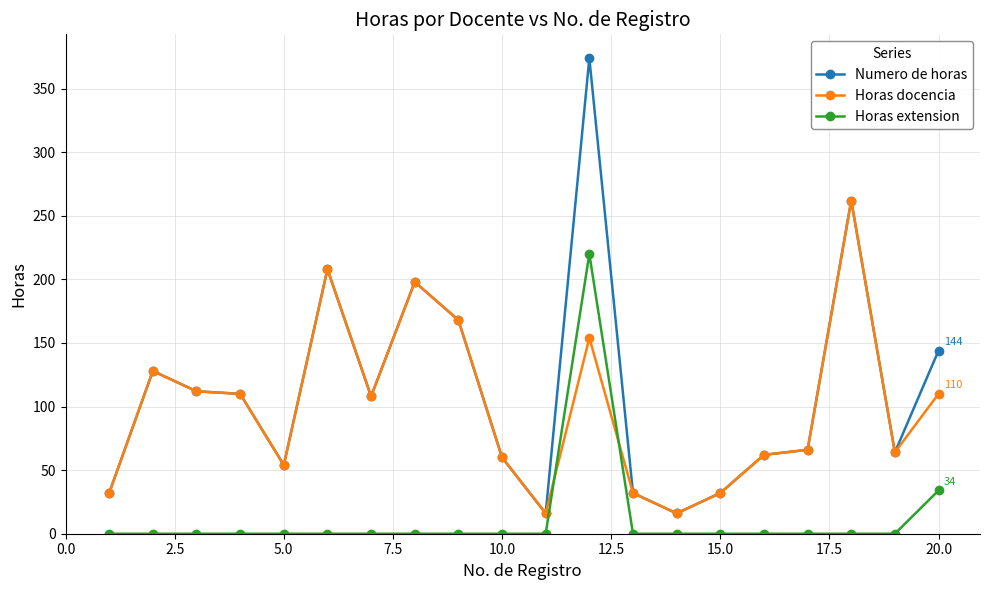

True or false: Horas extension and Numero de horas cross at least once.

False